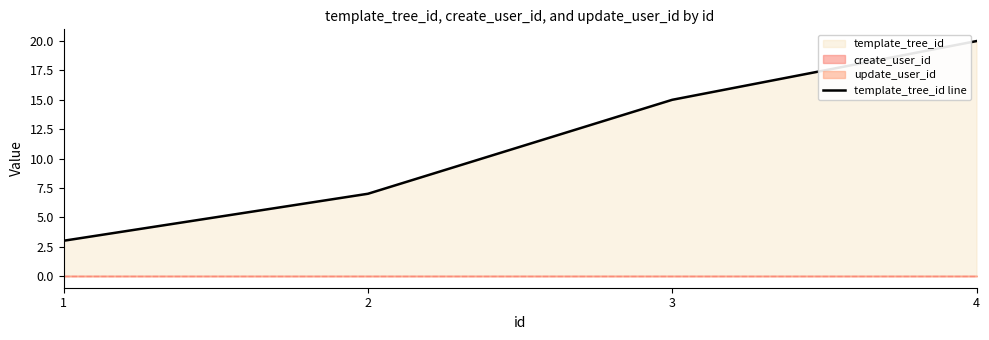

How many lines are shown in the chart?

1